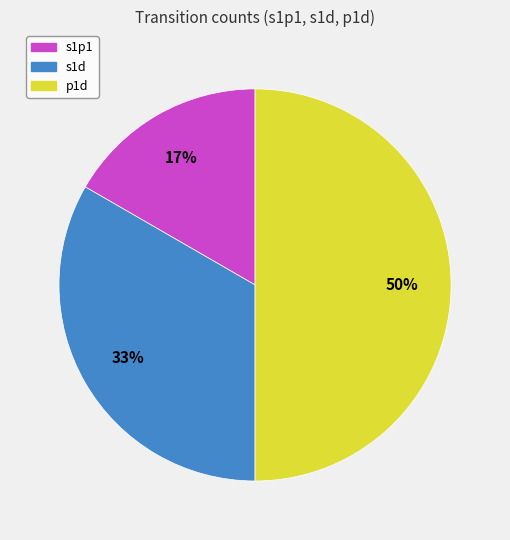

Rank the categories by value from highest to lowest.

p1d, s1d, s1p1